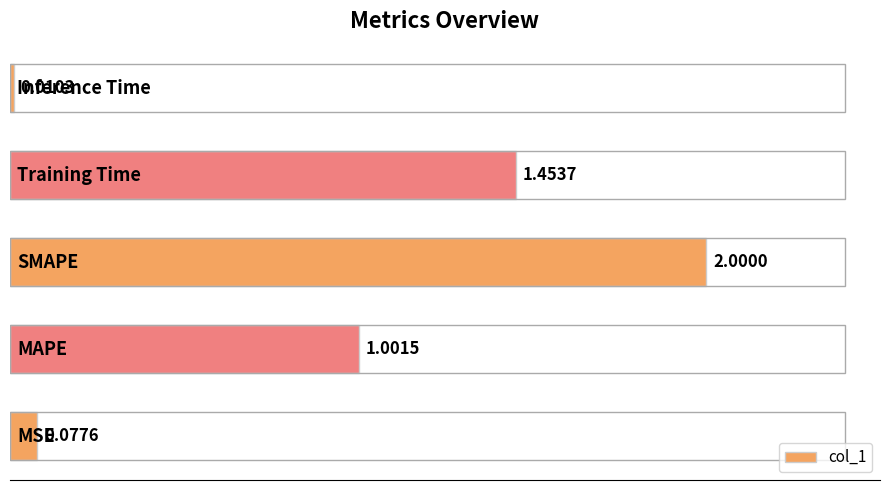

What is the average value?

0.9